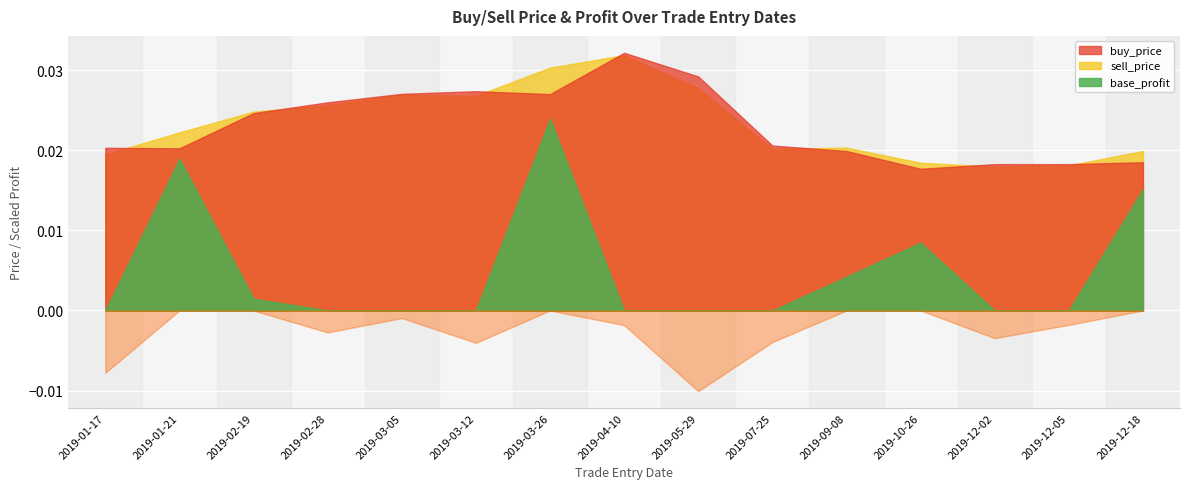

Between 2019-02-19 and 2019-07-25, which series saw the biggest shift?

base_profit